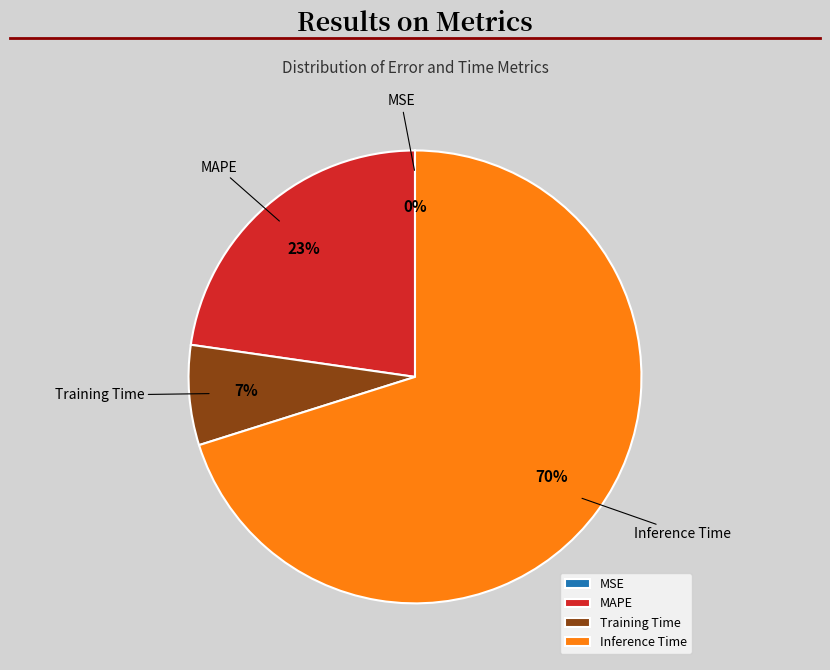

Is the sum of MAPE and Training Time greater than half?

No